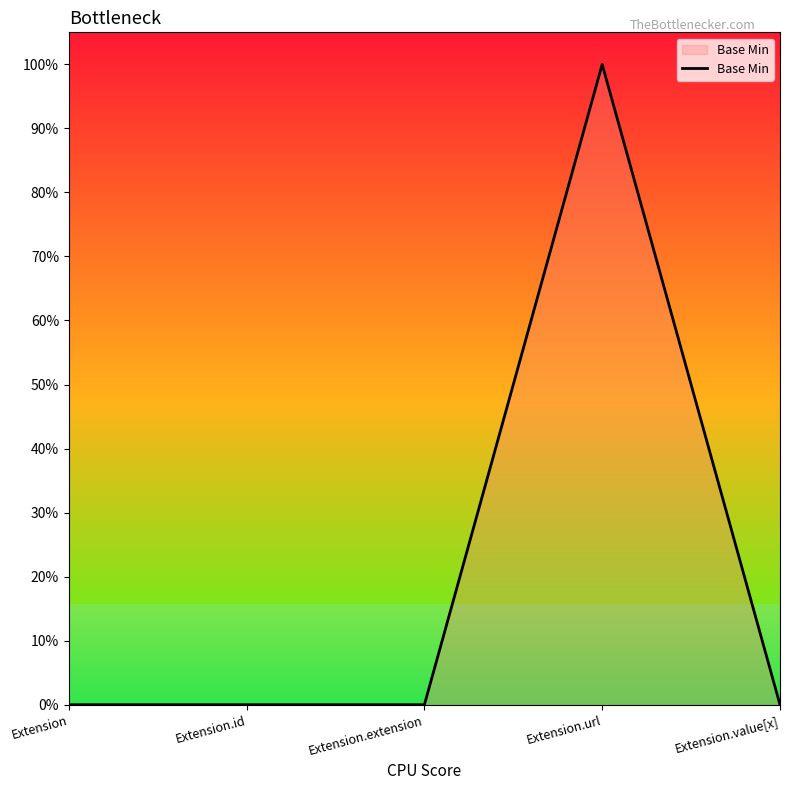

Reading left to right, transcribe all the data shown in this chart.

Extension=0	Extension.id=0	Extension.extension=0	Extension.url=1	Extension.value[x]=0